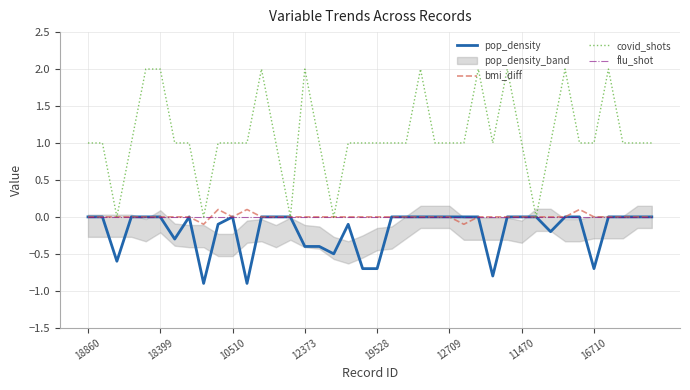

Which category has the lowest value across all series?

8